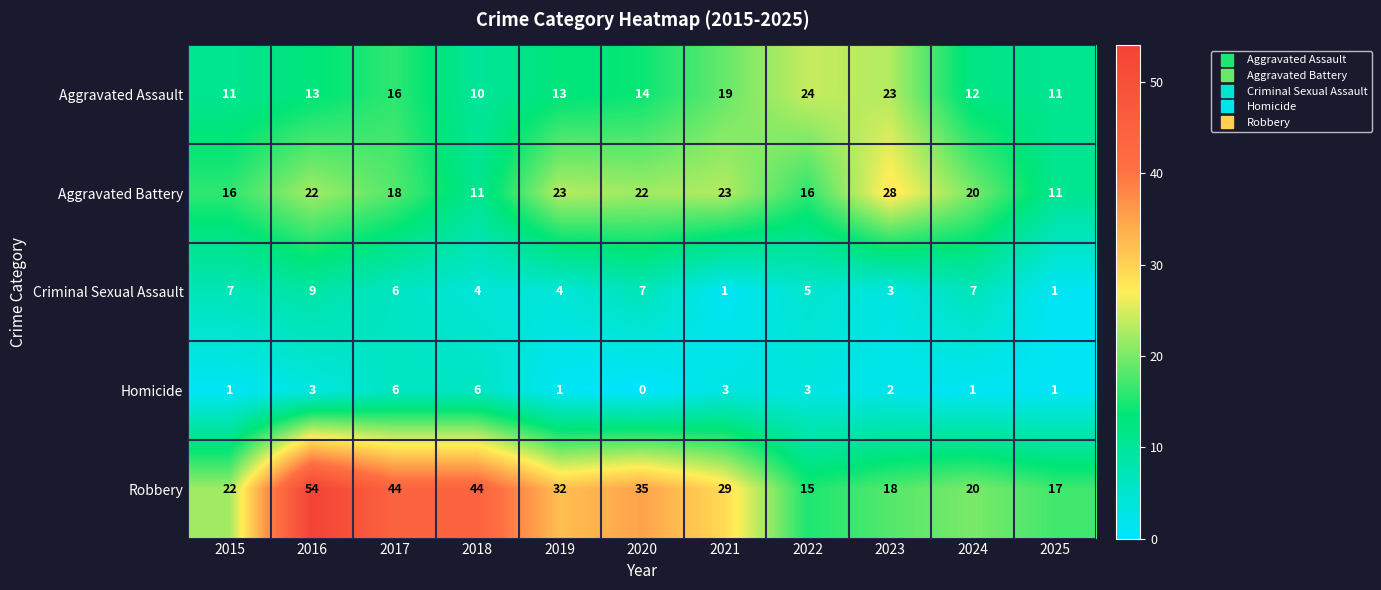

What is the difference between the maximum and minimum values in the Aggravated Assault series?

14